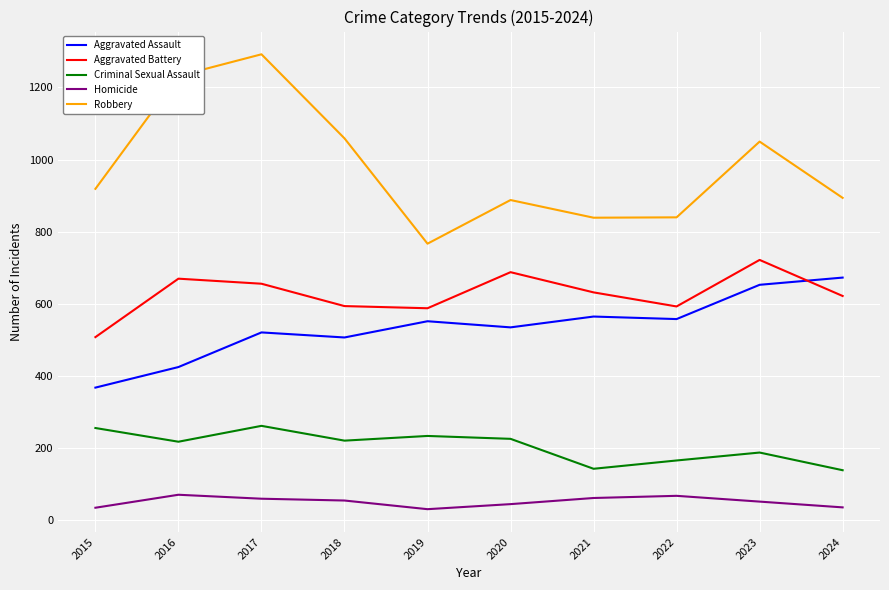

Read the Robbery value at 2019, to the nearest 50.

750